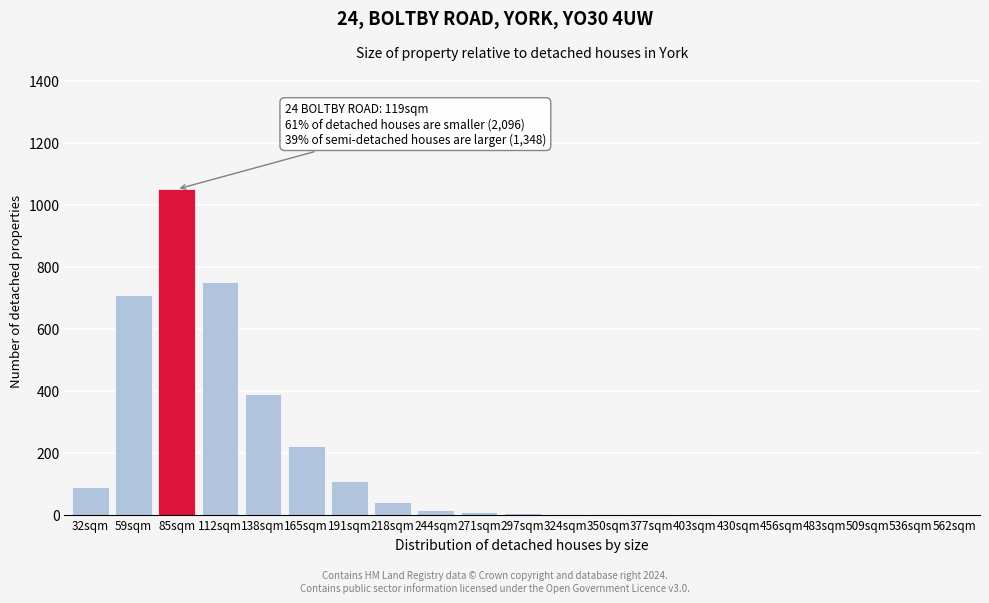

What is the greatest value displayed?

1050